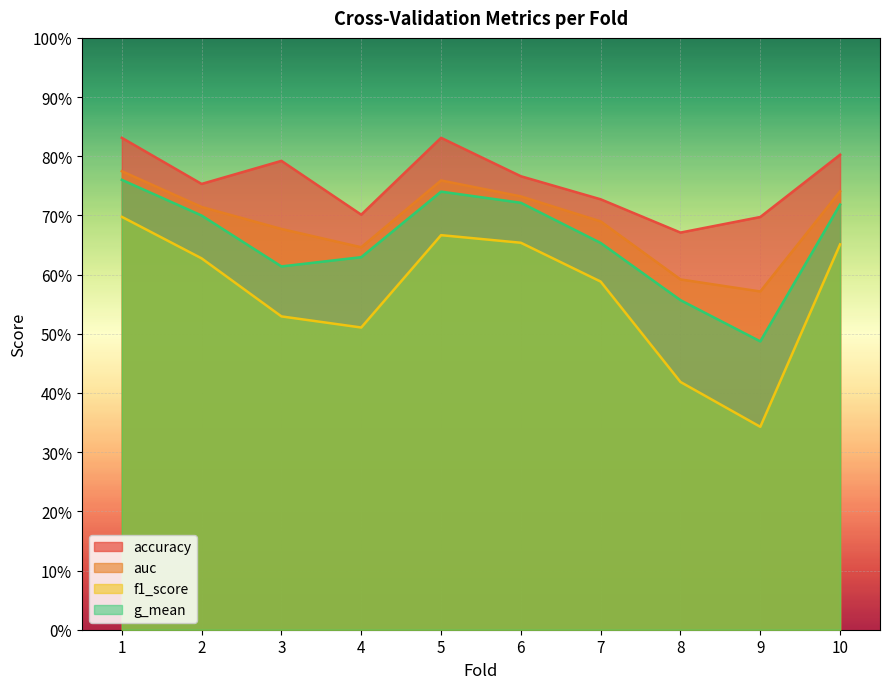

Reading right to left, transcribe all the data shown in this chart.

accuracy: 10=0.8	9=0.7	8=0.7	7=0.7	6=0.8	5=0.8	4=0.7	3=0.8	2=0.8	1=0.8
auc: 10=0.7	9=0.6	8=0.6	7=0.7	6=0.7	5=0.8	4=0.6	3=0.7	2=0.7	1=0.8
f1_score: 10=0.7	9=0.3	8=0.4	7=0.6	6=0.7	5=0.7	4=0.5	3=0.5	2=0.6	1=0.7
g_mean: 10=0.7	9=0.5	8=0.6	7=0.7	6=0.7	5=0.7	4=0.6	3=0.6	2=0.7	1=0.8